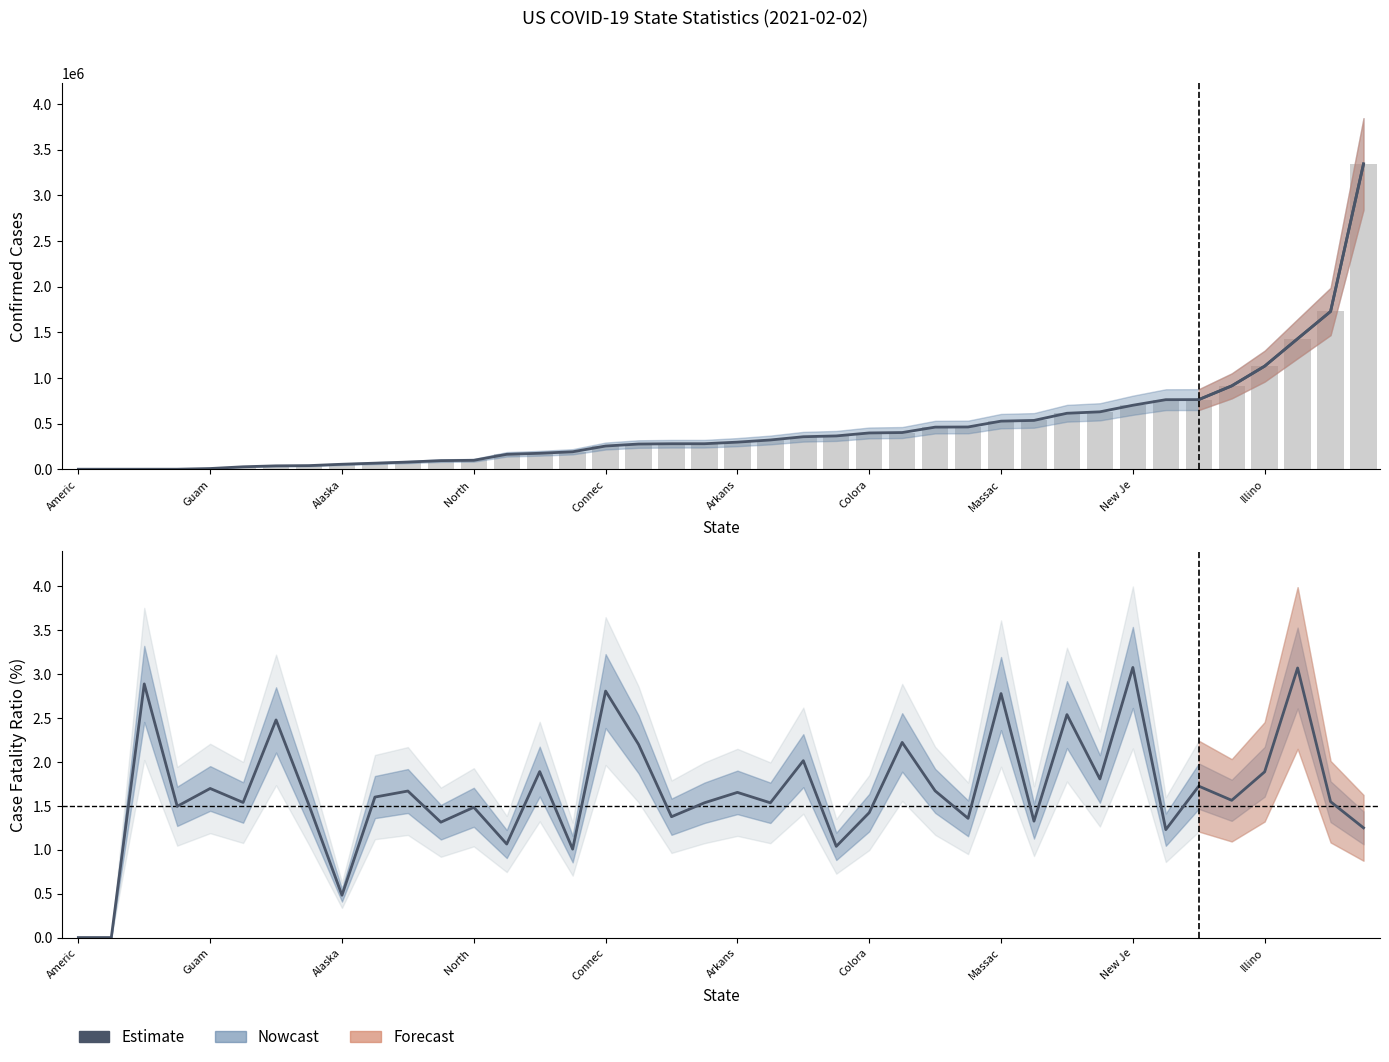

What value does the data have at 19?

1.5